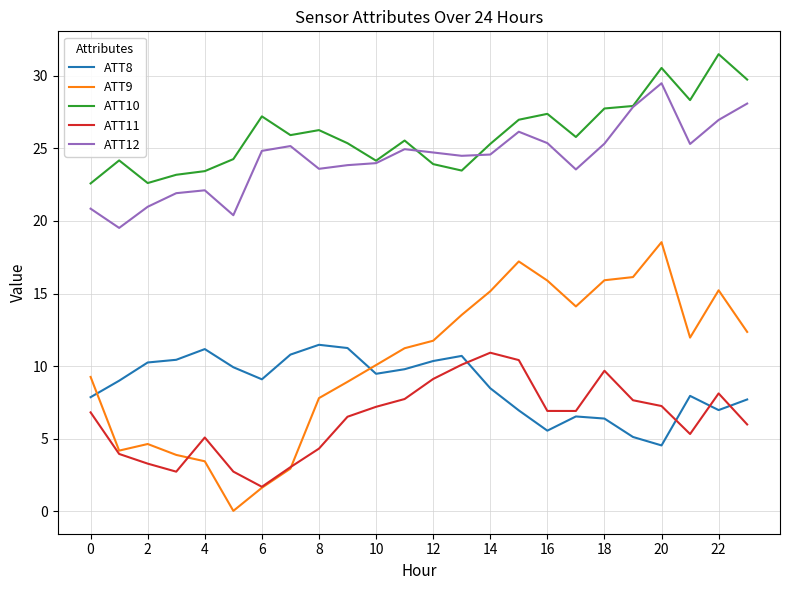

Which series has the largest range (max minus min)?

ATT9